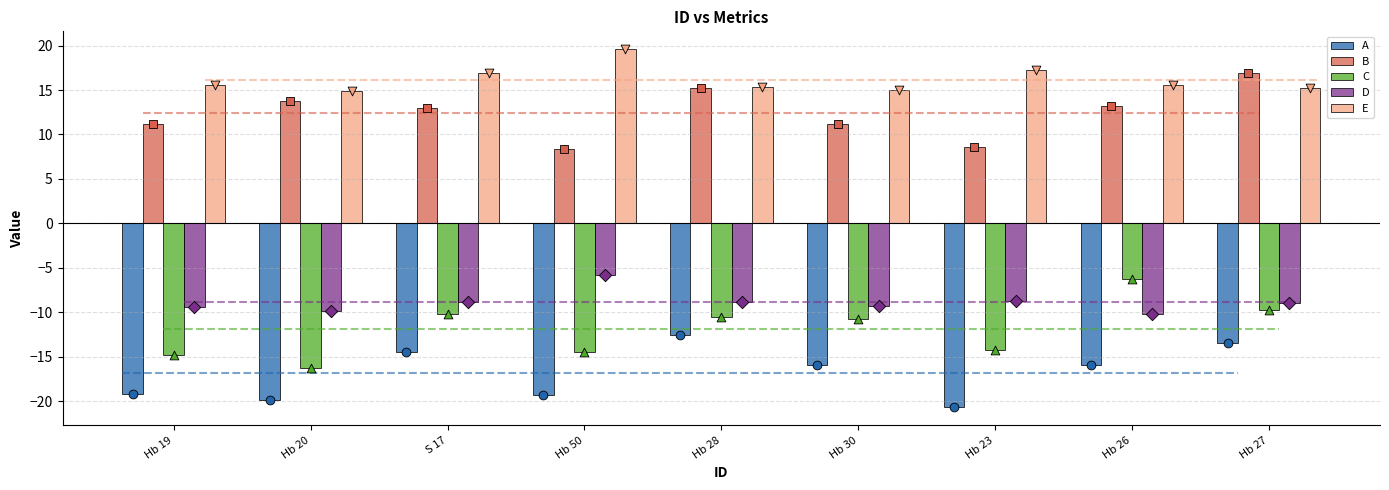

Is the value of A at Hb 19 greater than the value of B at Hb 30?

No